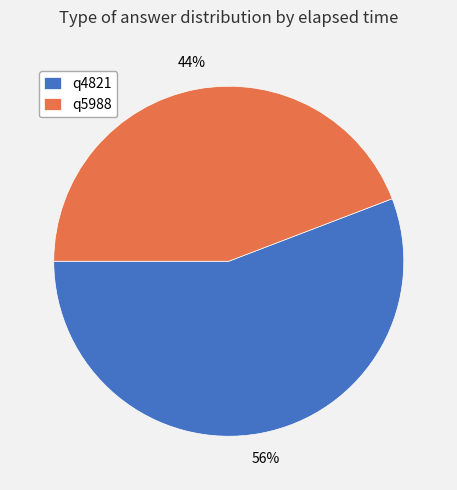

Which slice is the smallest?

q5988